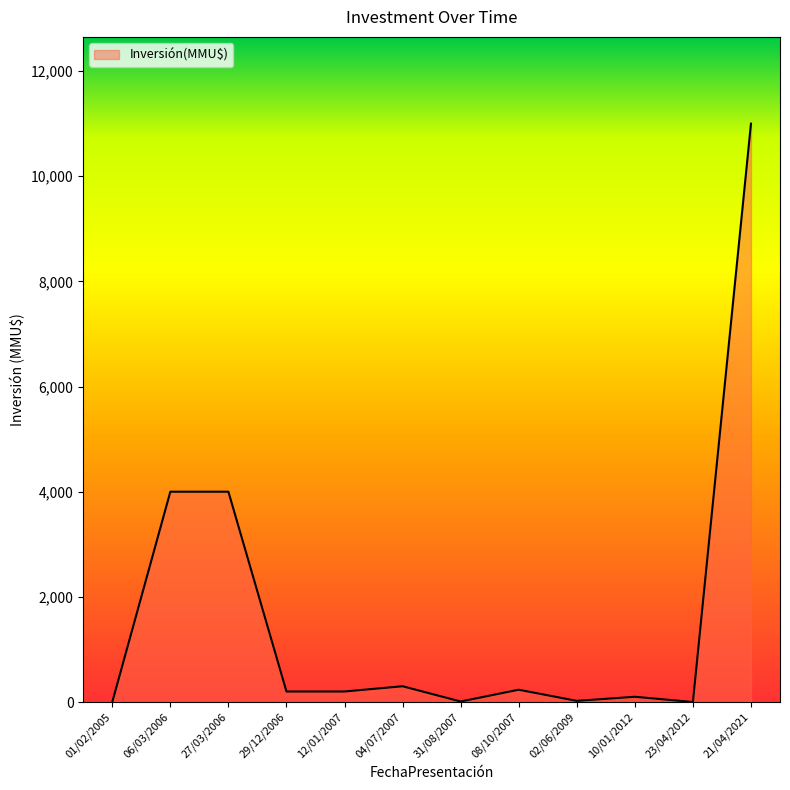

Which category has the highest value across all series?

21/04/2021